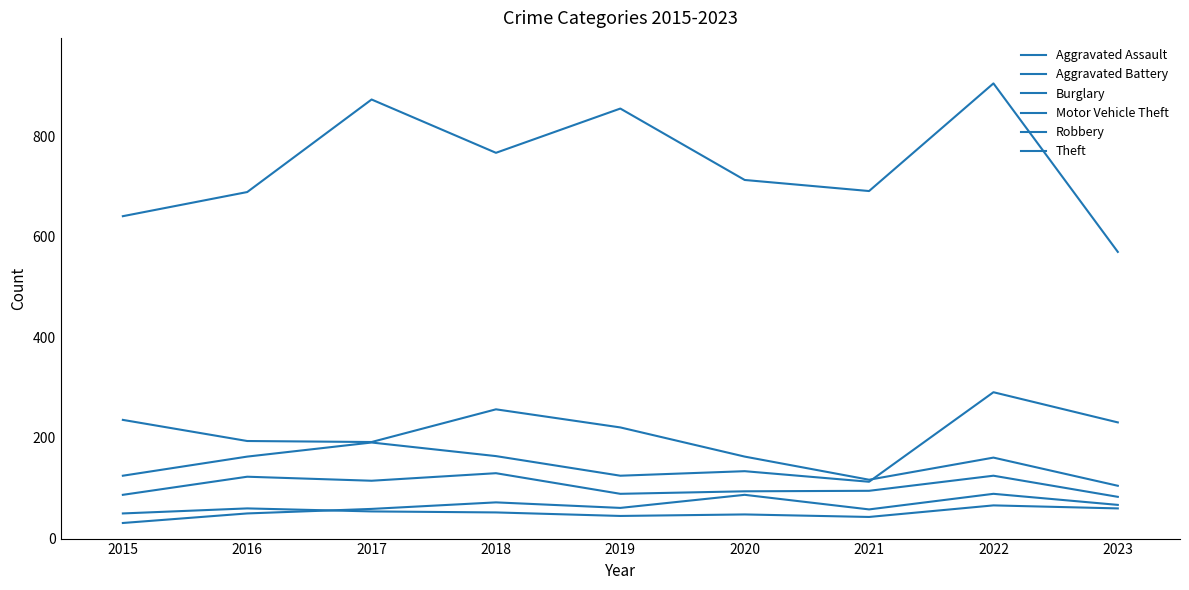

True or false: Robbery has a value of 65 at 2017.

False